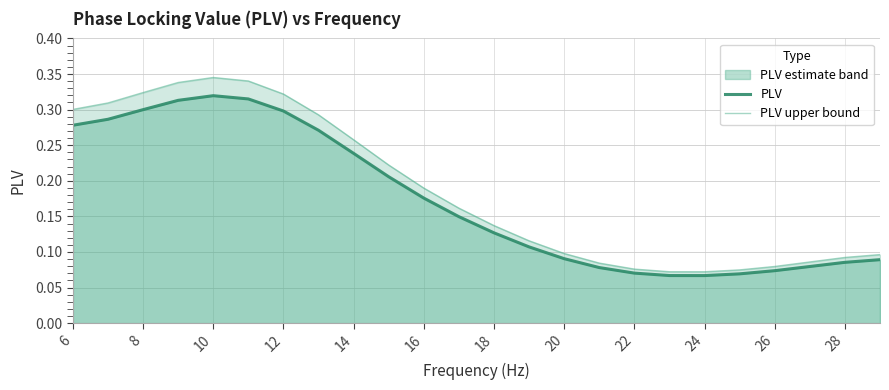

True or false: PLV and PLV upper bound intersect in this chart.

False